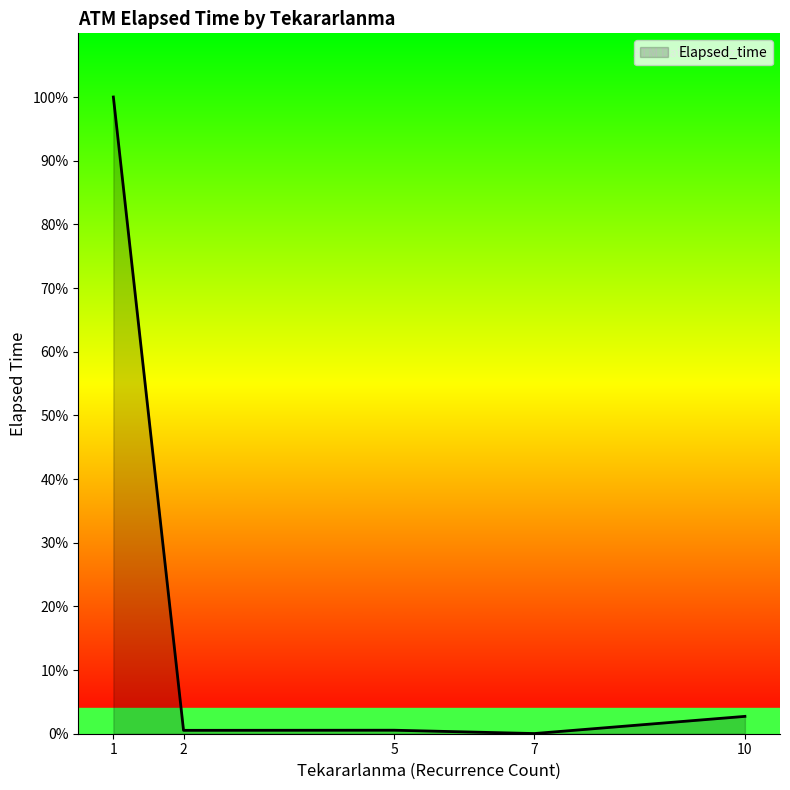

Is this an area chart (filled region under the line)?

Yes